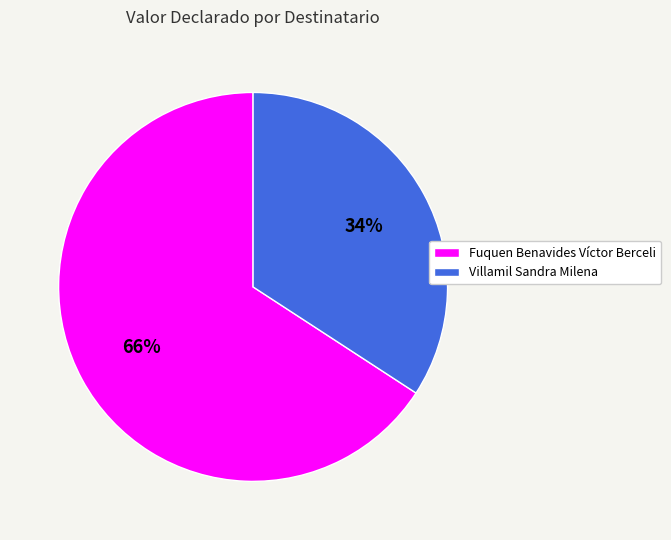

True or false: Villamil Sandra Milena accounts for 21% of the total.

False